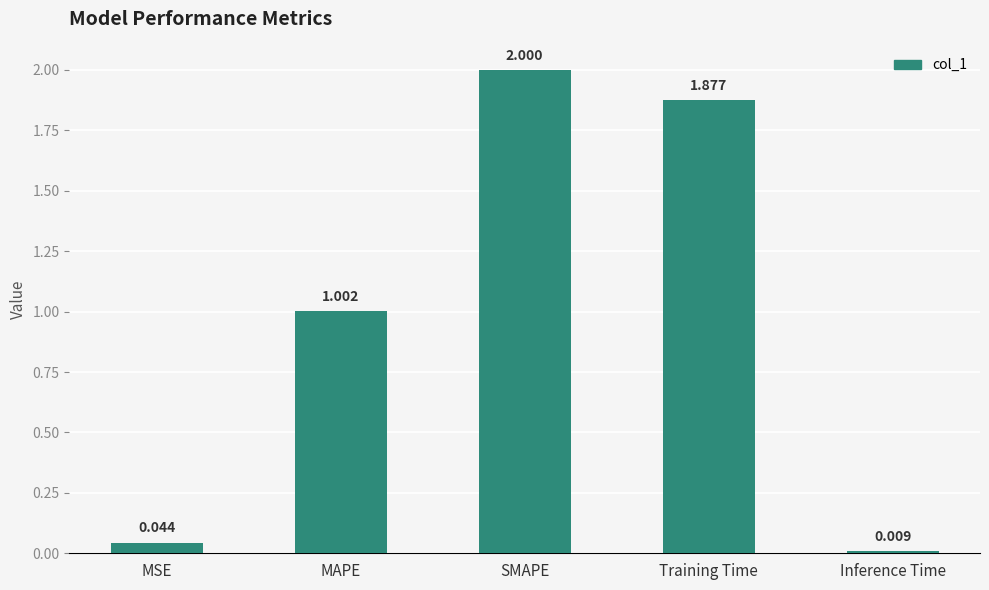

The value at Training Time is 2.5. True or false?

False